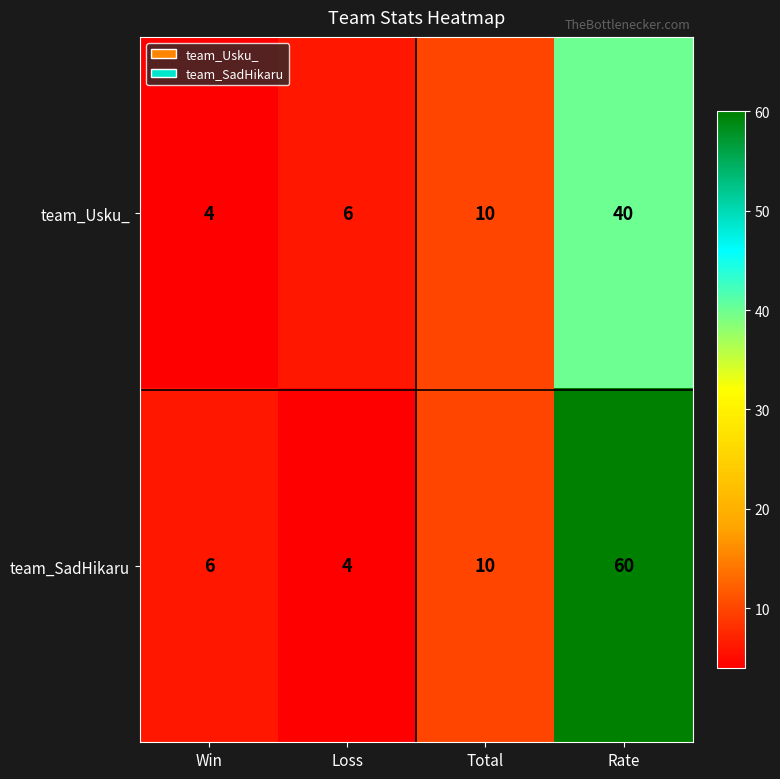

Reading left to right, list all the values displayed in this chart.

team_Usku_: 4	6	10	40
team_SadHikaru: 6	4	10	60